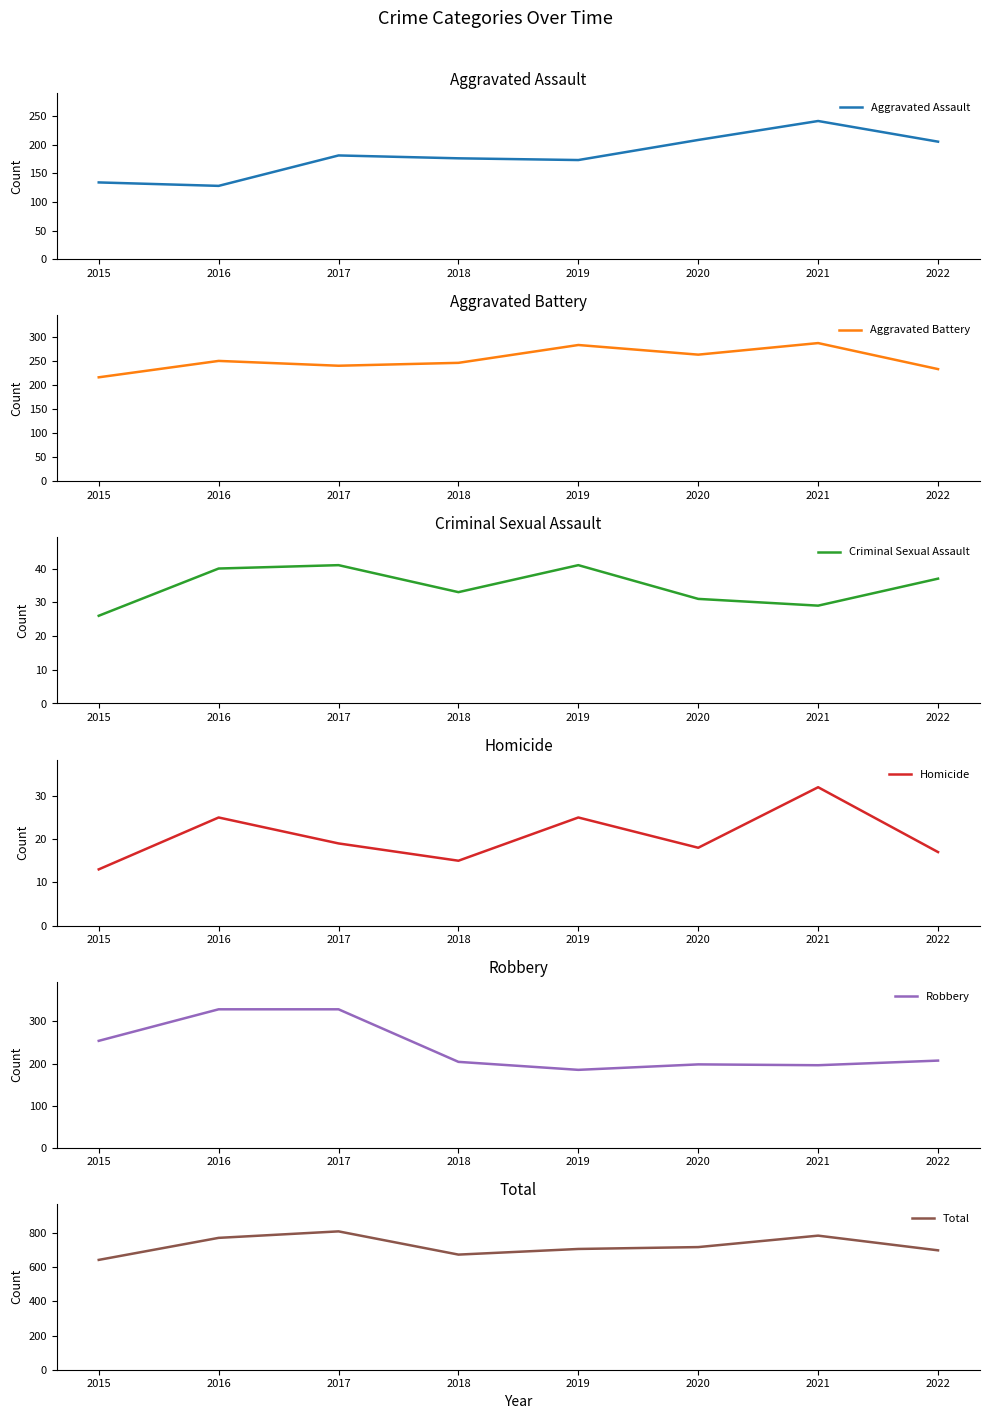

List the labels in order of Robbery value, smallest first.

2019, 2021, 2020, 2018, 2022, 2015, 2016, 2017